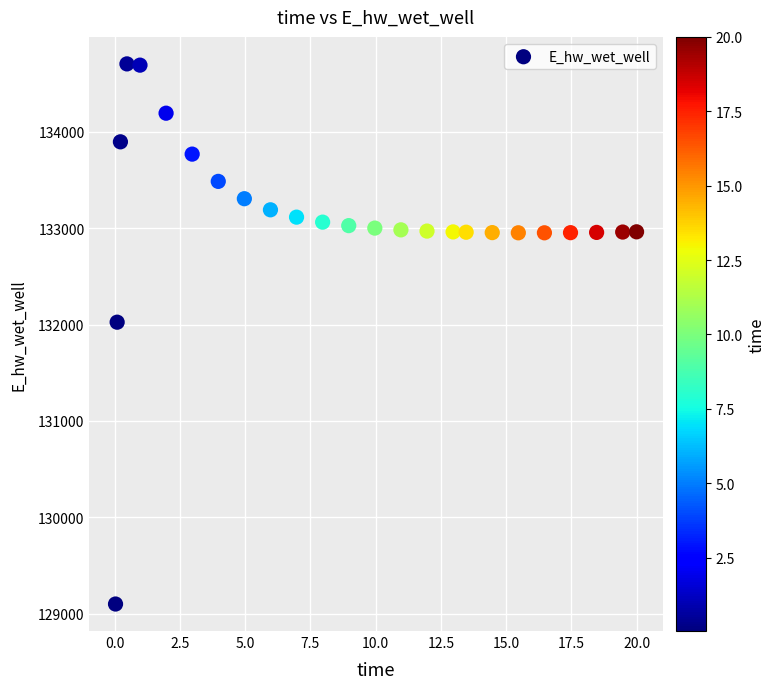

What is the range of X values (max minus min)?

20.0